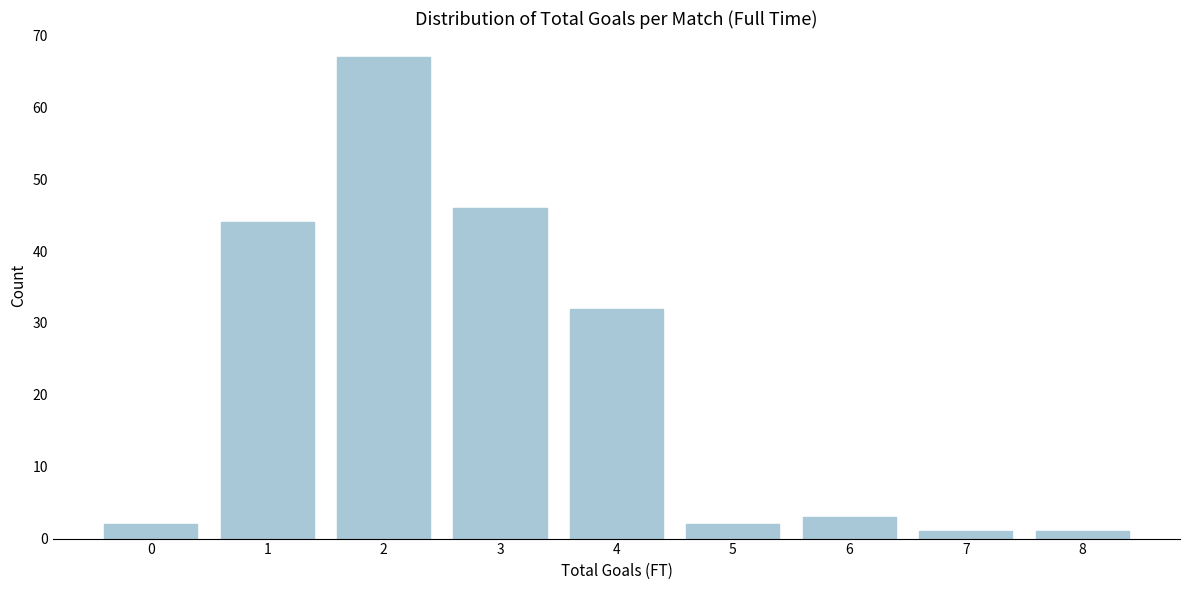

Reading left to right, transcribe all the data shown in this chart.

0=2	1=44	2=67	3=46	4=32	5=2	6=3	7=1	8=1